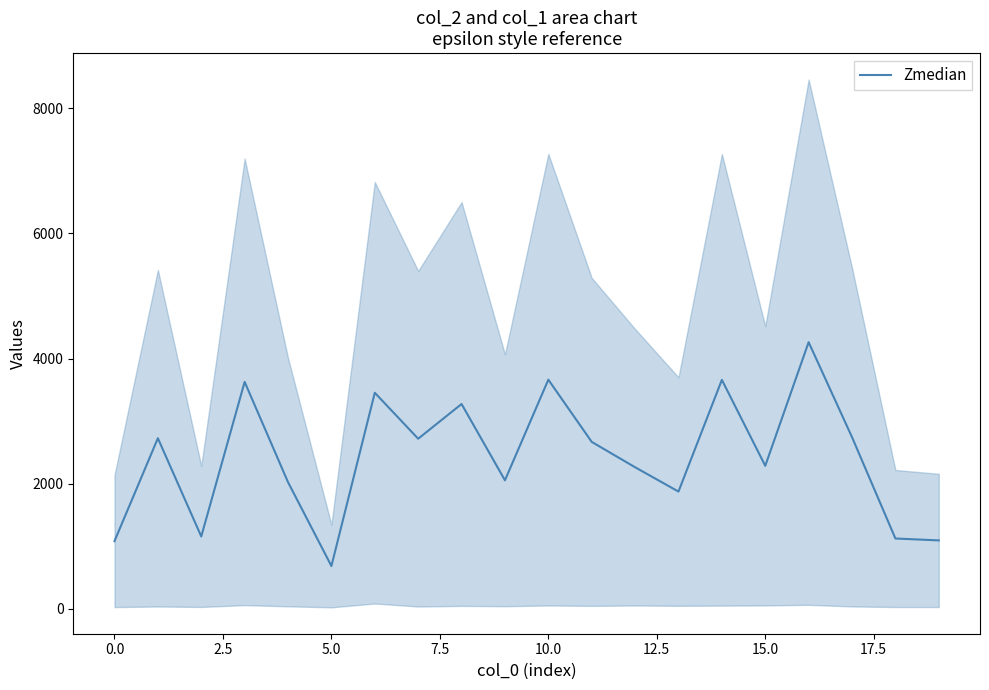

How many categories are shown in the chart?

20